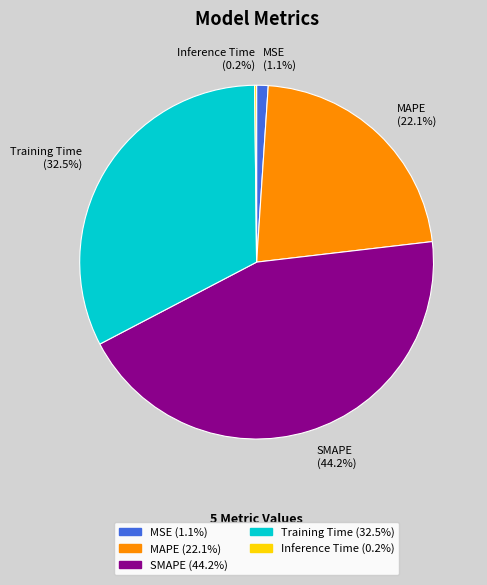

The MAPE slice represents 13% of the pie. True or false?

False